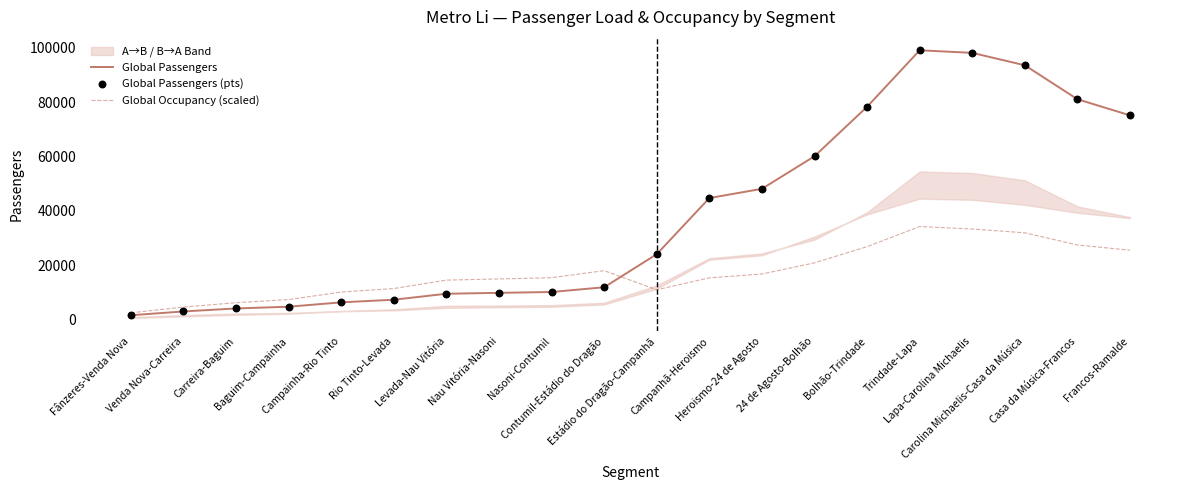

At how many categories does at least one series exceed 76052?

5